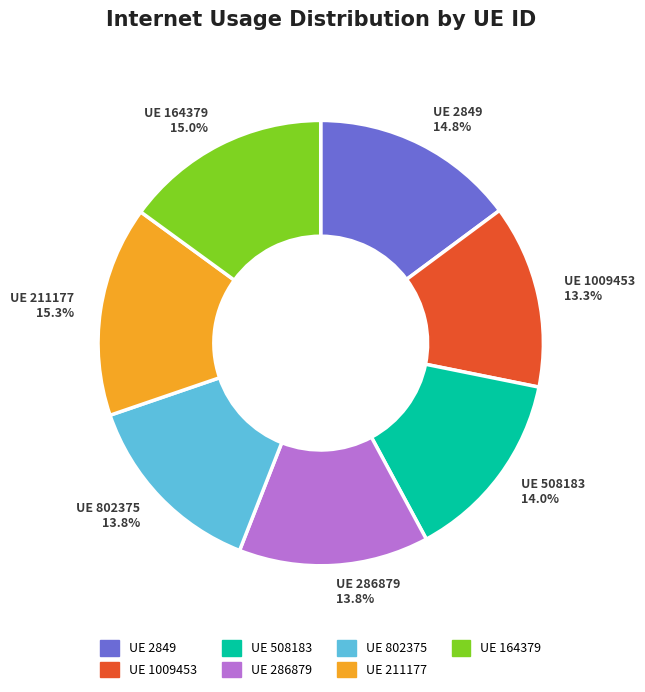

How many slices are in this pie chart?

7